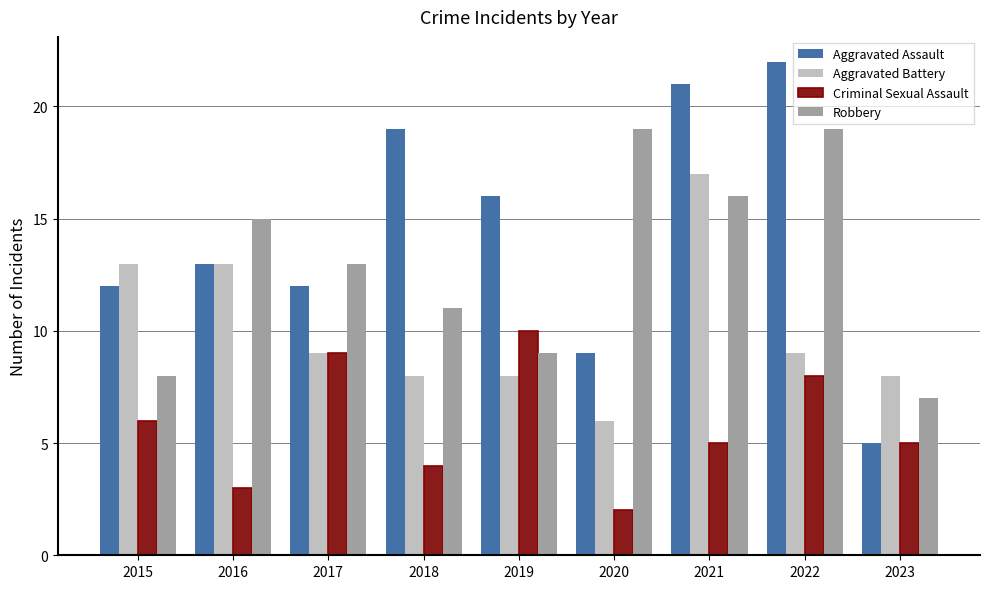

What is the difference between the second highest and minimum values in the Aggravated Assault series?

16